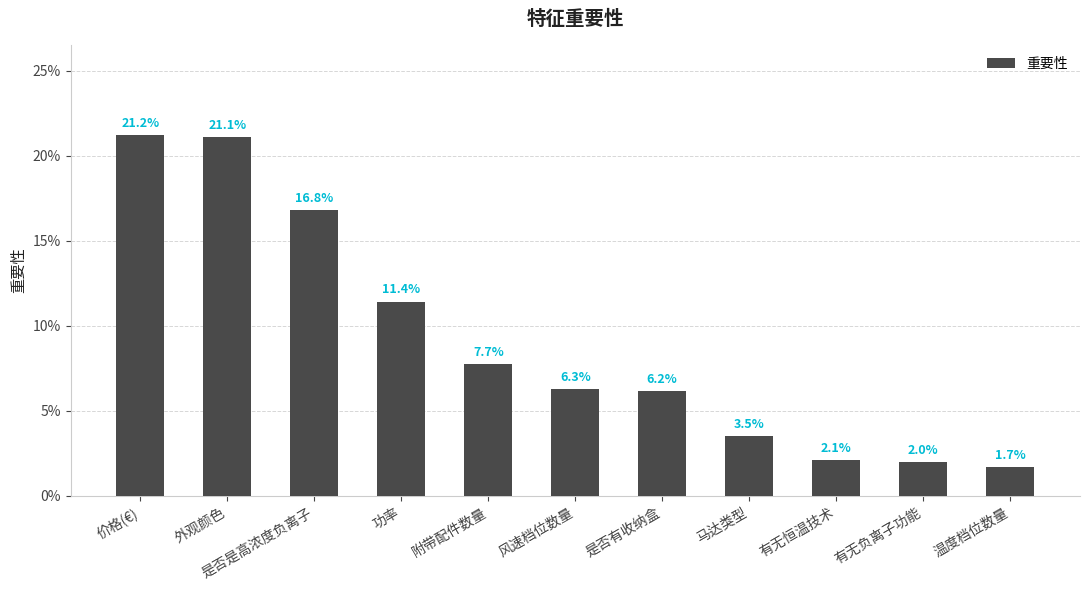

Does the chart contain stacked bars?

No